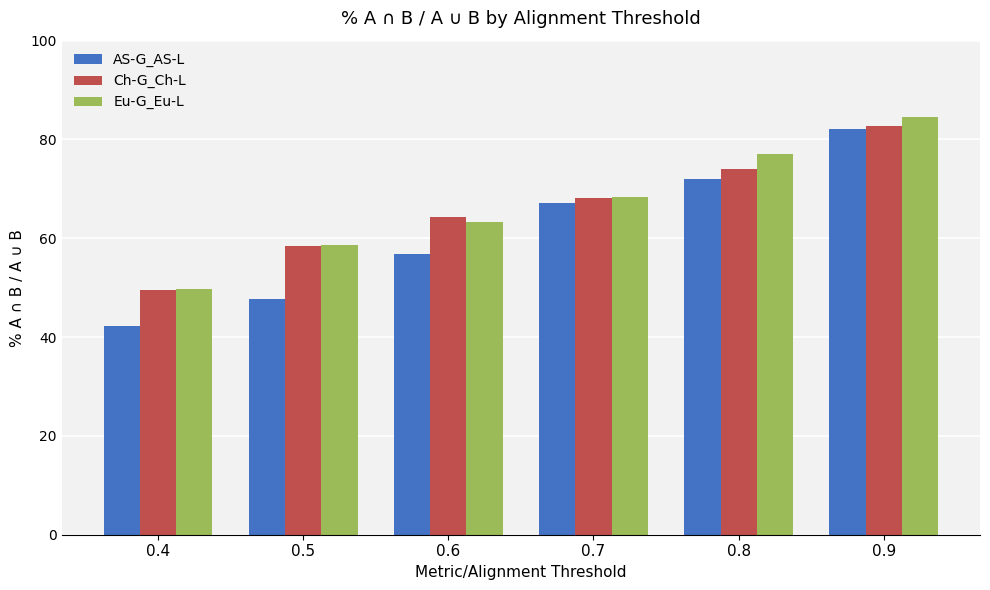

What is the value of the Ch-G_Ch-L bar at the 2nd from the left?

58.5